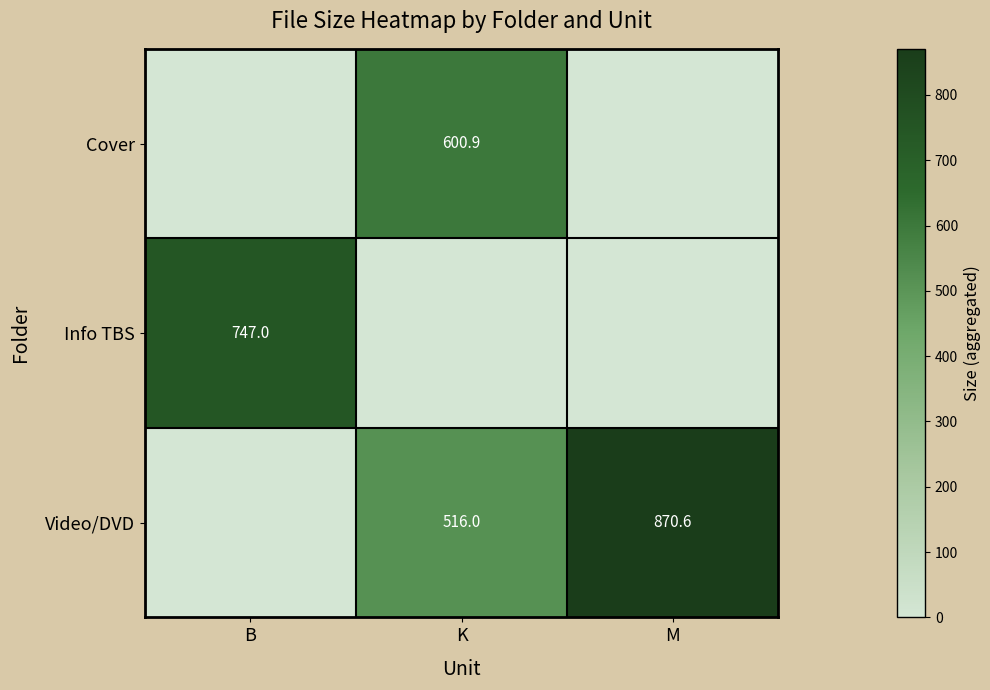

Is it true that Video/DVD equals 435.1 at M?

False